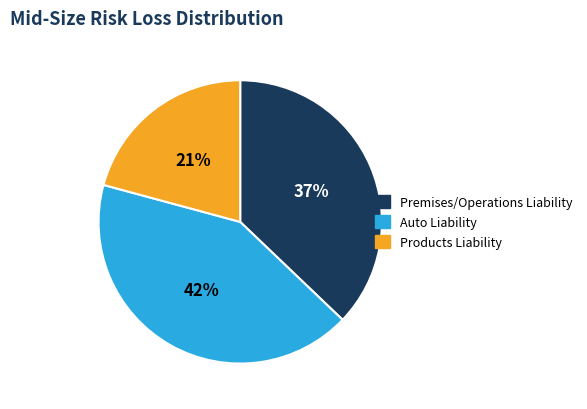

Count the number of slices in the pie.

3